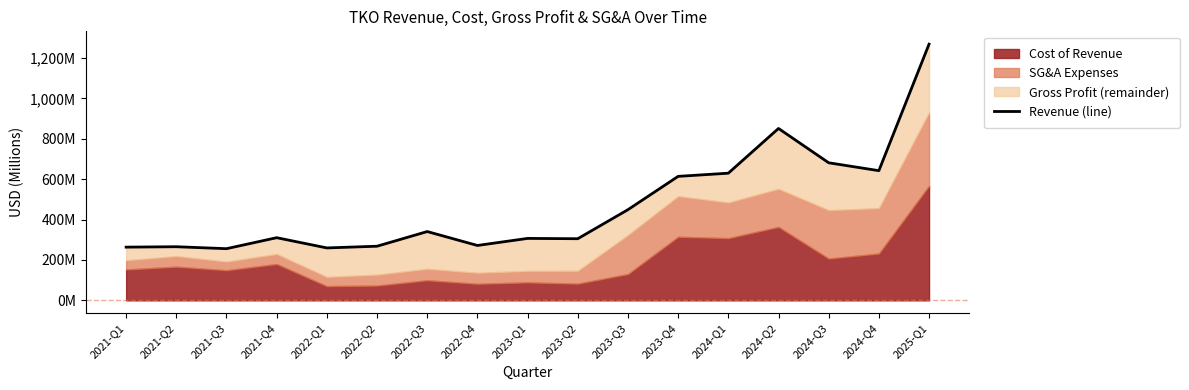

Reading left to right, list all the values displayed in this chart.

2021-Q1=263.5	2021-Q2=265.5	2021-Q3=255.9	2021-Q4=310.3	2022-Q1=259.6	2022-Q2=268.1	2022-Q3=340.7	2022-Q4=271.8	2023-Q1=306.7	2023-Q2=305.2	2023-Q3=449.1	2023-Q4=614.0	2024-Q1=629.7	2024-Q2=851.2	2024-Q3=681.3	2024-Q4=642.2	2025-Q1=1268.8